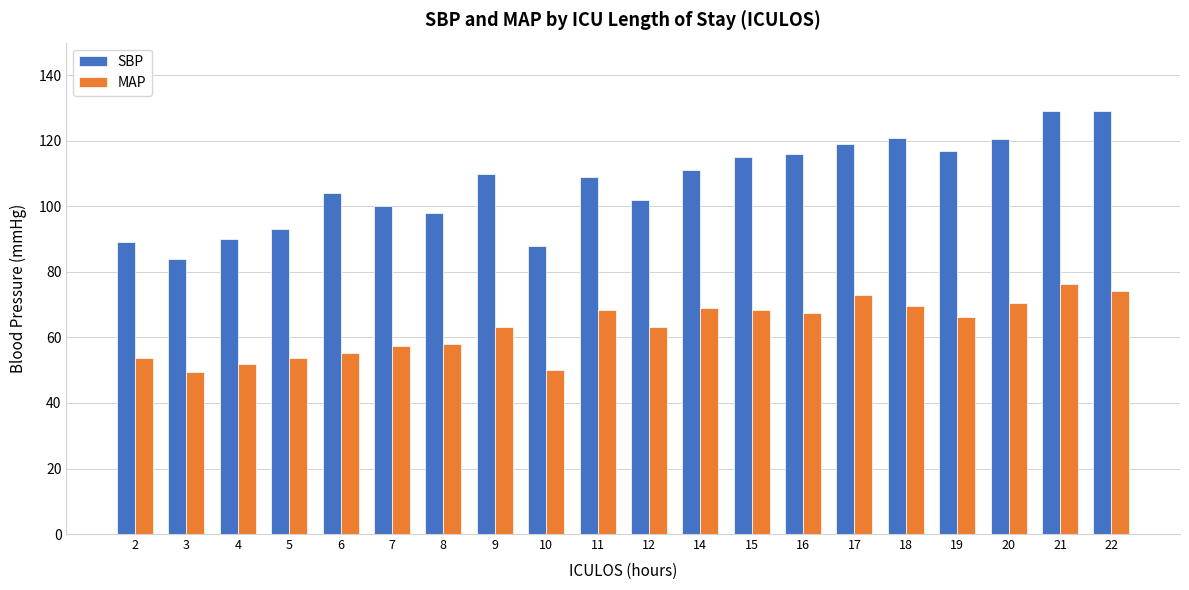

Count the number of data series in this chart.

2